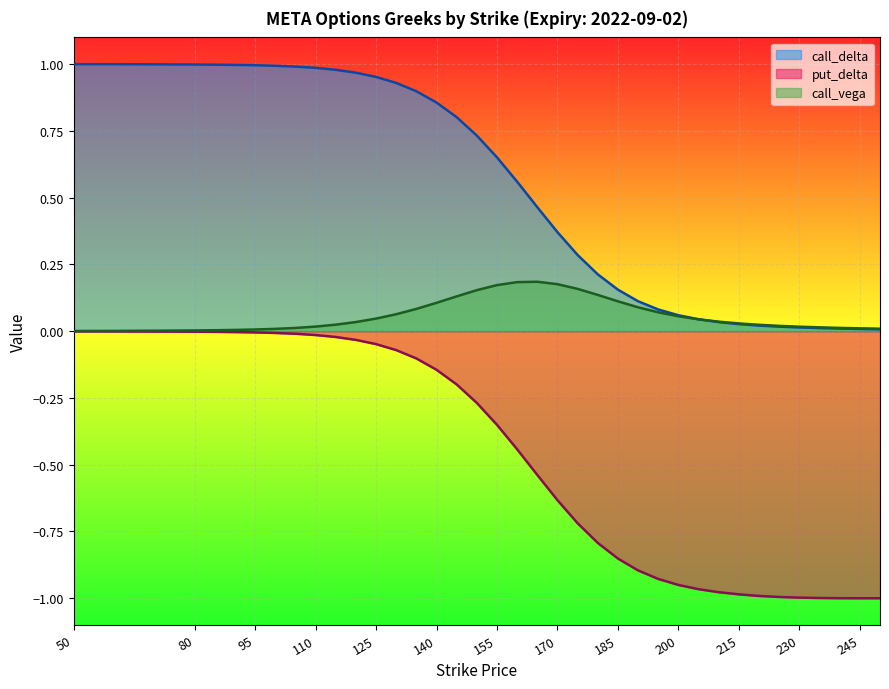

True or false: call_delta and put_delta cross at least once.

False